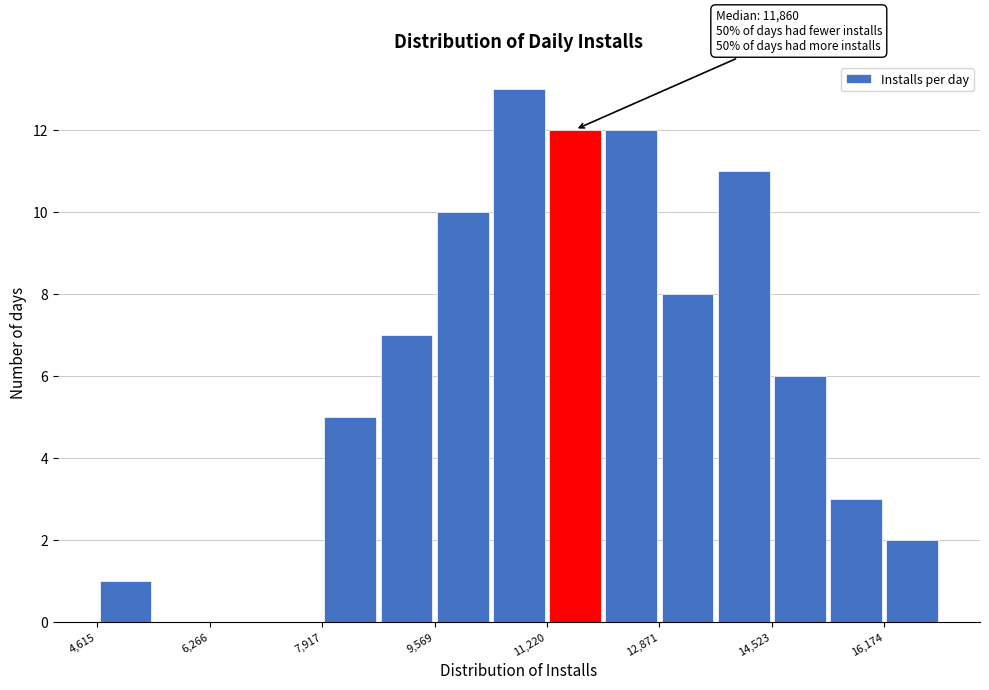

Over which range of the x-axis is the bar tallest?

10400 to 11200